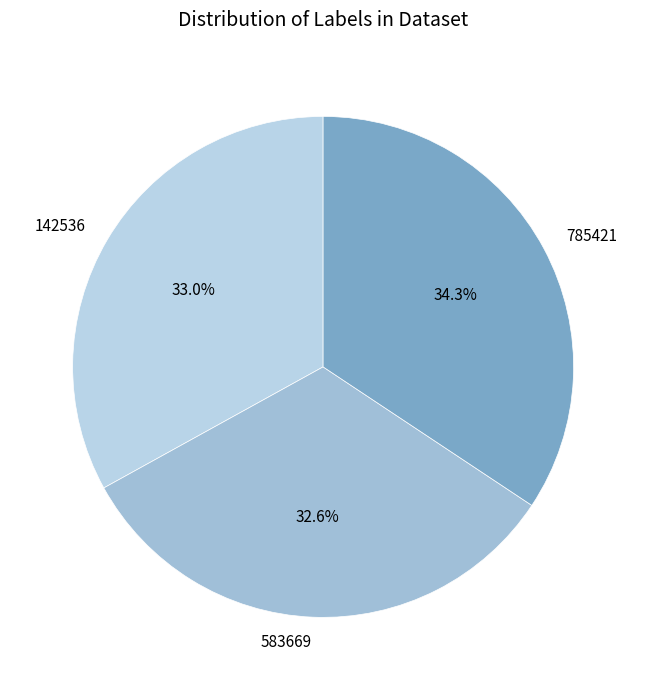

What is the ratio of the value at 583669 to the value at 142536?

1.0